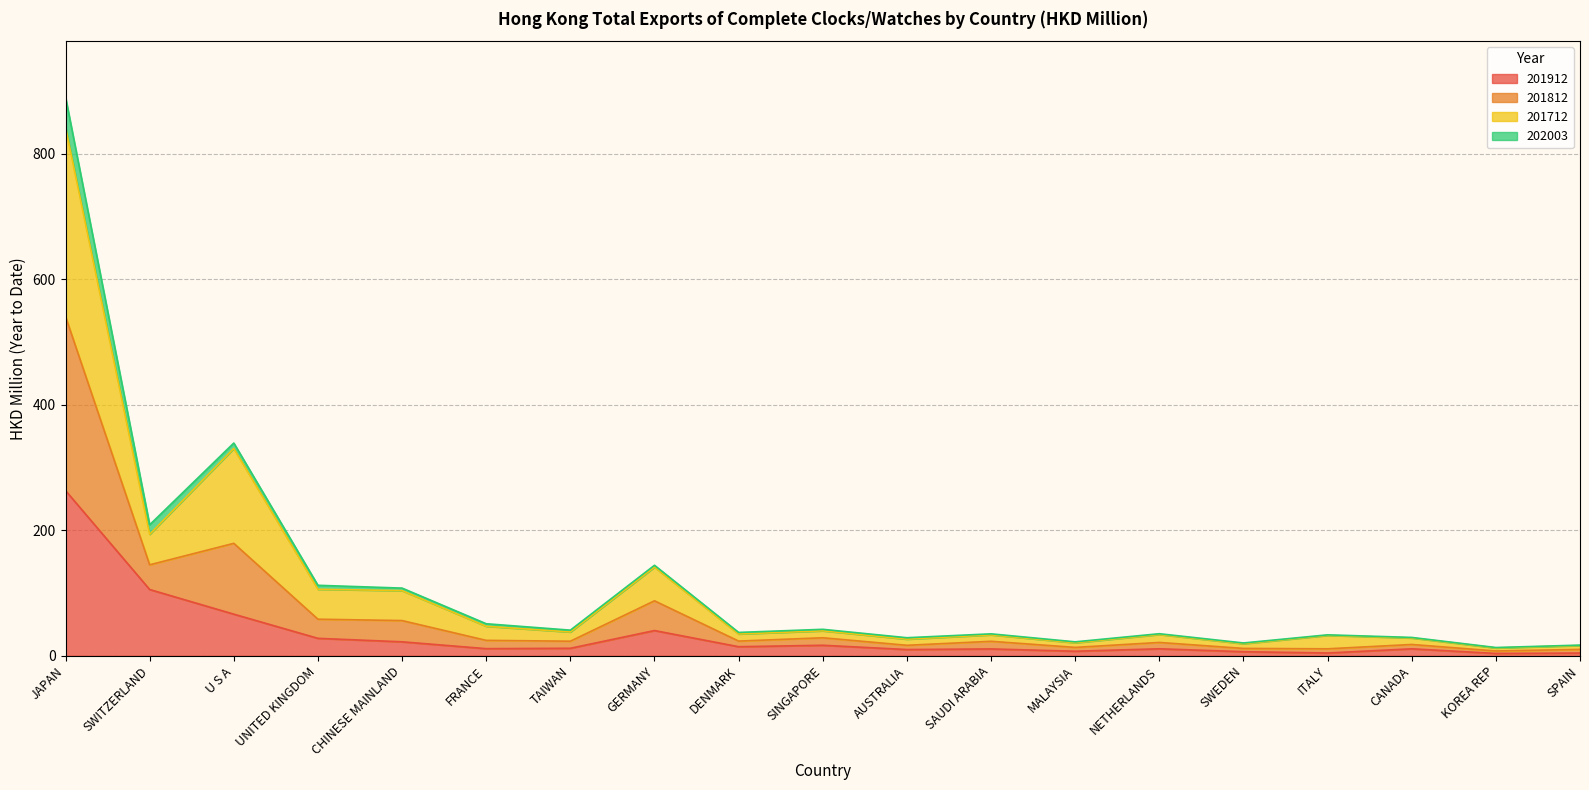

True or false: 201912 and 201812 cross at least once.

False